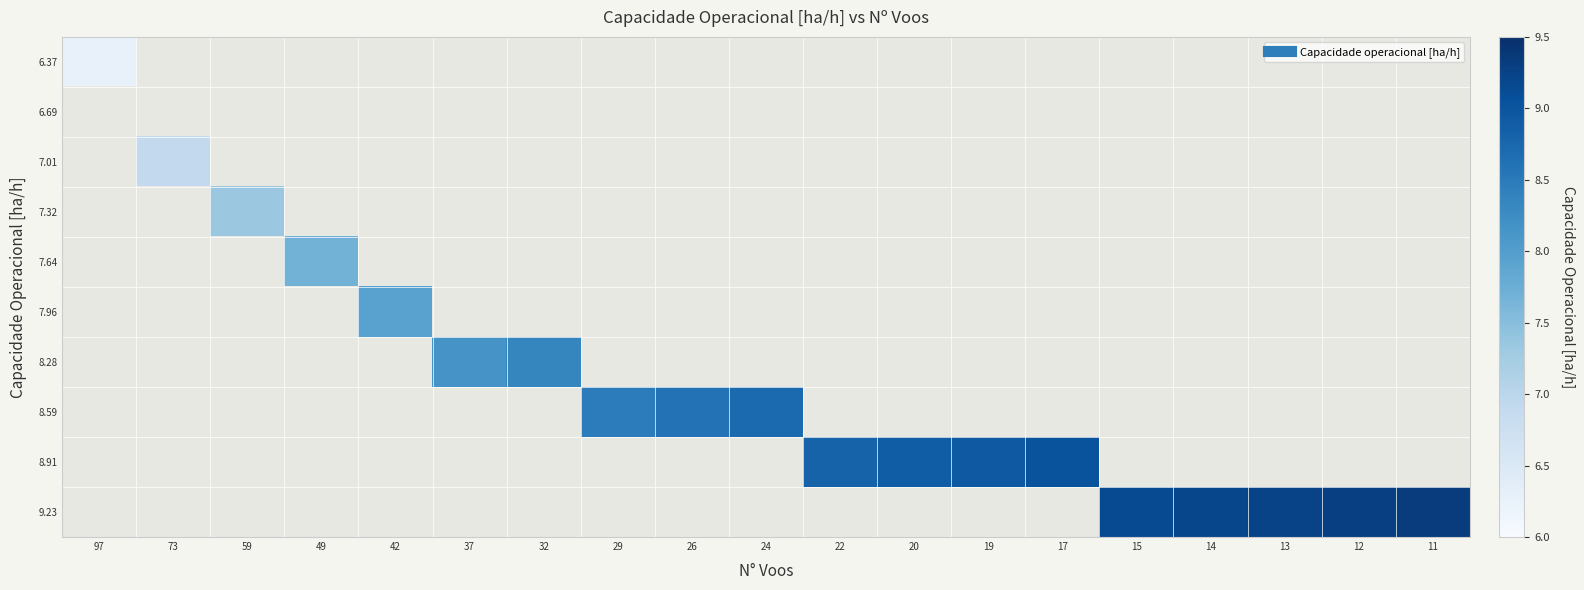

How many categories are shown in the chart?

19